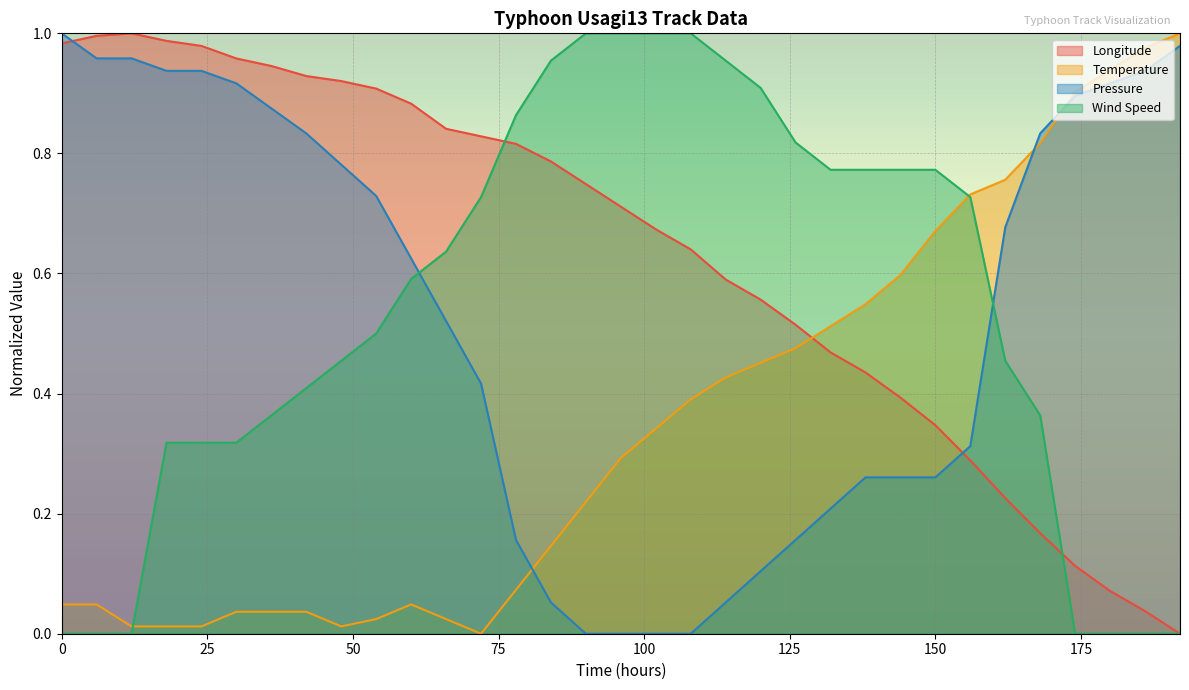

What is the total value across all series at 12?

2.0